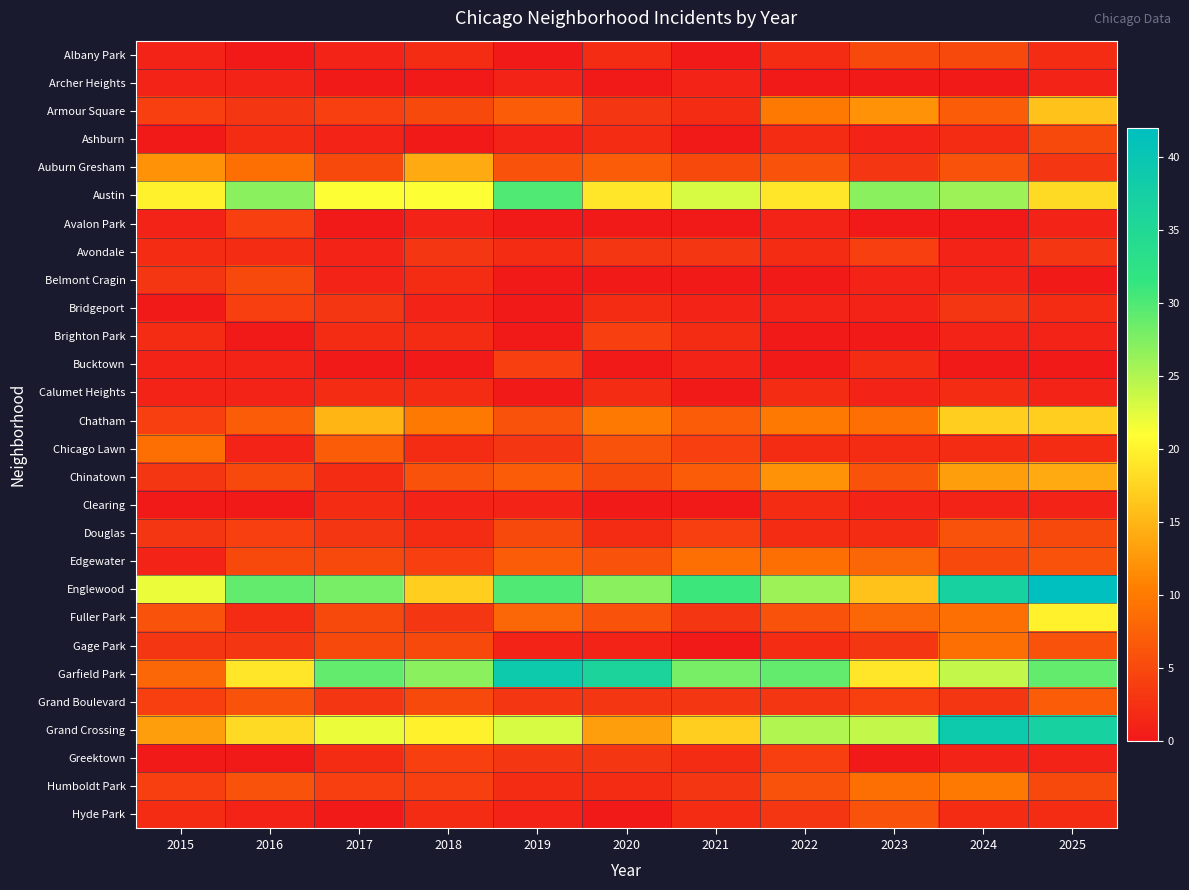

Reading left to right, extract all data points from this chart.

Albany Park: 2015=1	2016=0	2017=1	2018=2	2019=0	2020=2	2021=0	2022=2	2023=5	2024=5	2025=2
Archer Heights: 2015=1	2016=1	2017=0	2018=0	2019=1	2020=0	2021=1	2022=0	2023=0	2024=0	2025=1
Armour Square: 2015=4	2016=3	2017=4	2018=5	2019=7	2020=3	2021=2	2022=10	2023=12	2024=7	2025=16
Ashburn: 2015=0	2016=2	2017=1	2018=0	2019=1	2020=2	2021=0	2022=2	2023=1	2024=2	2025=5
Auburn Gresham: 2015=12	2016=9	2017=5	2018=14	2019=6	2020=7	2021=5	2022=6	2023=3	2024=6	2025=3
Austin: 2015=20	2016=27	2017=21	2018=21	2019=30	2020=19	2021=23	2022=19	2023=27	2024=26	2025=18
Avalon Park: 2015=1	2016=4	2017=0	2018=1	2019=0	2020=0	2021=0	2022=1	2023=0	2024=0	2025=1
Avondale: 2015=2	2016=2	2017=1	2018=3	2019=2	2020=3	2021=3	2022=2	2023=4	2024=1	2025=3
Belmont Cragin: 2015=3	2016=5	2017=1	2018=2	2019=0	2020=0	2021=0	2022=0	2023=1	2024=1	2025=0
Bridgeport: 2015=0	2016=4	2017=3	2018=1	2019=0	2020=2	2021=1	2022=1	2023=1	2024=3	2025=2
Brighton Park: 2015=2	2016=0	2017=2	2018=2	2019=0	2020=4	2021=2	2022=0	2023=0	2024=1	2025=1
Bucktown: 2015=1	2016=1	2017=0	2018=0	2019=4	2020=0	2021=1	2022=0	2023=2	2024=0	2025=0
Calumet Heights: 2015=1	2016=1	2017=2	2018=2	2019=0	2020=2	2021=0	2022=2	2023=1	2024=2	2025=1
Chatham: 2015=4	2016=7	2017=15	2018=10	2019=6	2020=10	2021=7	2022=10	2023=9	2024=17	2025=17
Chicago Lawn: 2015=9	2016=1	2017=7	2018=2	2019=3	2020=6	2021=4	2022=2	2023=2	2024=2	2025=2
Chinatown: 2015=3	2016=5	2017=2	2018=6	2019=7	2020=5	2021=7	2022=12	2023=6	2024=13	2025=14
Clearing: 2015=0	2016=0	2017=2	2018=1	2019=1	2020=0	2021=0	2022=2	2023=1	2024=1	2025=1
Douglas: 2015=3	2016=4	2017=3	2018=2	2019=5	2020=2	2021=4	2022=2	2023=2	2024=6	2025=5
Edgewater: 2015=1	2016=5	2017=5	2018=4	2019=7	2020=6	2021=9	2022=9	2023=8	2024=5	2025=6
Englewood: 2015=22	2016=29	2017=28	2018=17	2019=30	2020=27	2021=31	2022=26	2023=16	2024=37	2025=42
Fuller Park: 2015=6	2016=2	2017=5	2018=3	2019=8	2020=6	2021=3	2022=6	2023=8	2024=9	2025=20
Gage Park: 2015=3	2016=3	2017=5	2018=5	2019=1	2020=1	2021=0	2022=2	2023=3	2024=9	2025=6
Garfield Park: 2015=8	2016=19	2017=29	2018=27	2019=39	2020=36	2021=28	2022=29	2023=19	2024=24	2025=29
Grand Boulevard: 2015=4	2016=6	2017=3	2018=5	2019=3	2020=3	2021=3	2022=3	2023=4	2024=3	2025=7
Grand Crossing: 2015=13	2016=18	2017=22	2018=20	2019=23	2020=13	2021=17	2022=25	2023=24	2024=39	2025=37
Greektown: 2015=0	2016=0	2017=2	2018=4	2019=3	2020=3	2021=2	2022=4	2023=0	2024=1	2025=1
Humboldt Park: 2015=4	2016=6	2017=4	2018=4	2019=2	2020=2	2021=3	2022=6	2023=9	2024=10	2025=5
Hyde Park: 2015=2	2016=1	2017=0	2018=2	2019=1	2020=0	2021=2	2022=3	2023=6	2024=2	2025=2